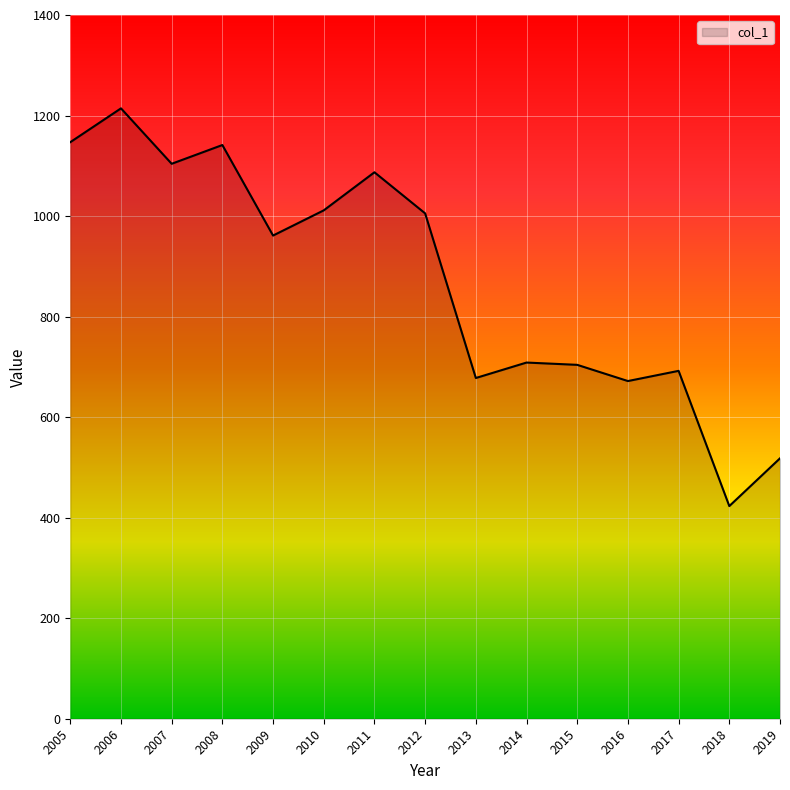

True or false: the data shows 564.0 at 2007.

False